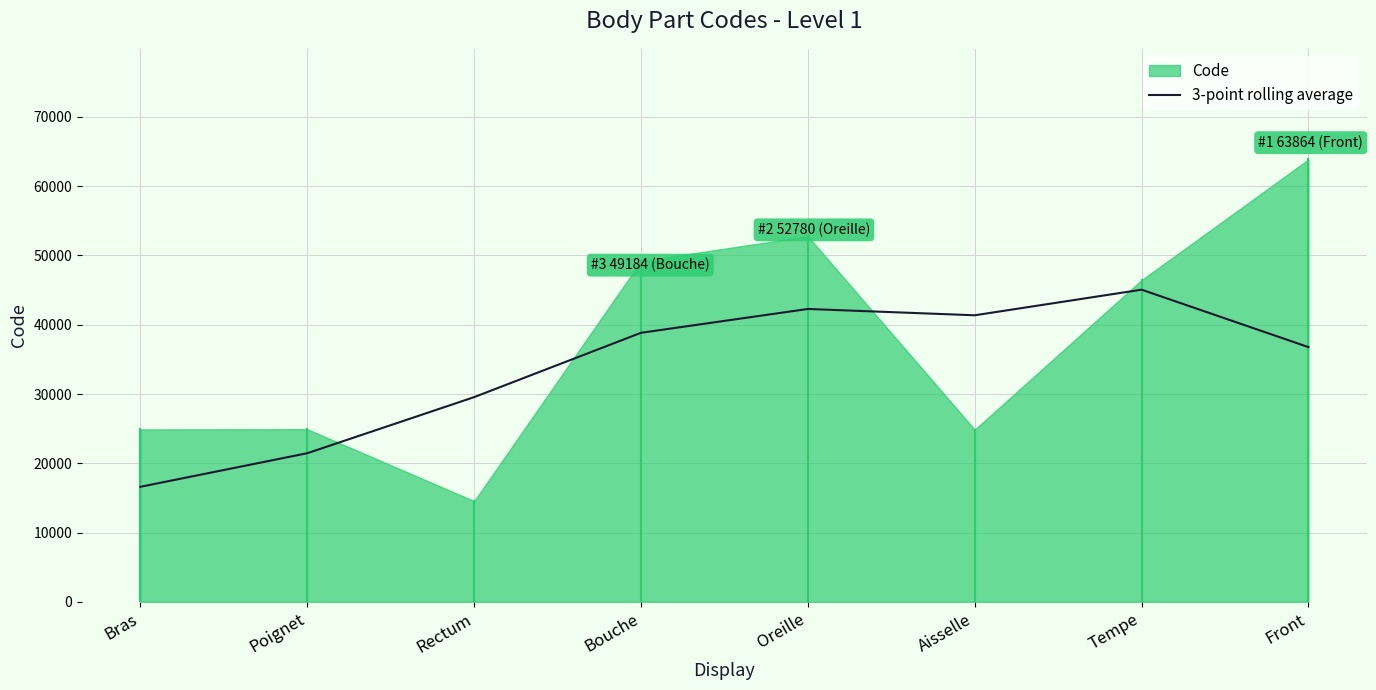

True or false: the data shows 66808.5 at Aisselle.

False